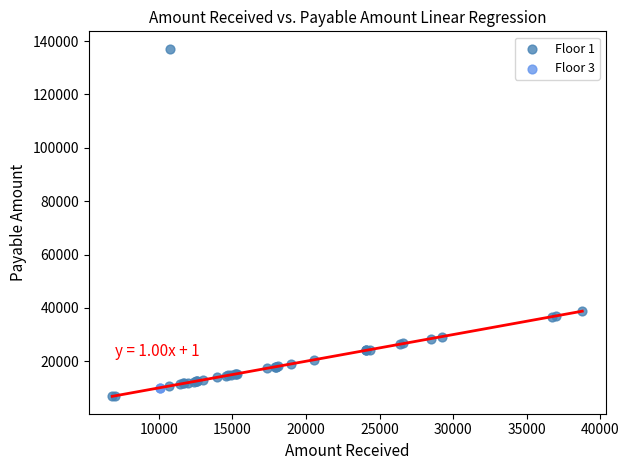

Which series reaches the minimum Y coordinate?

Floor 1